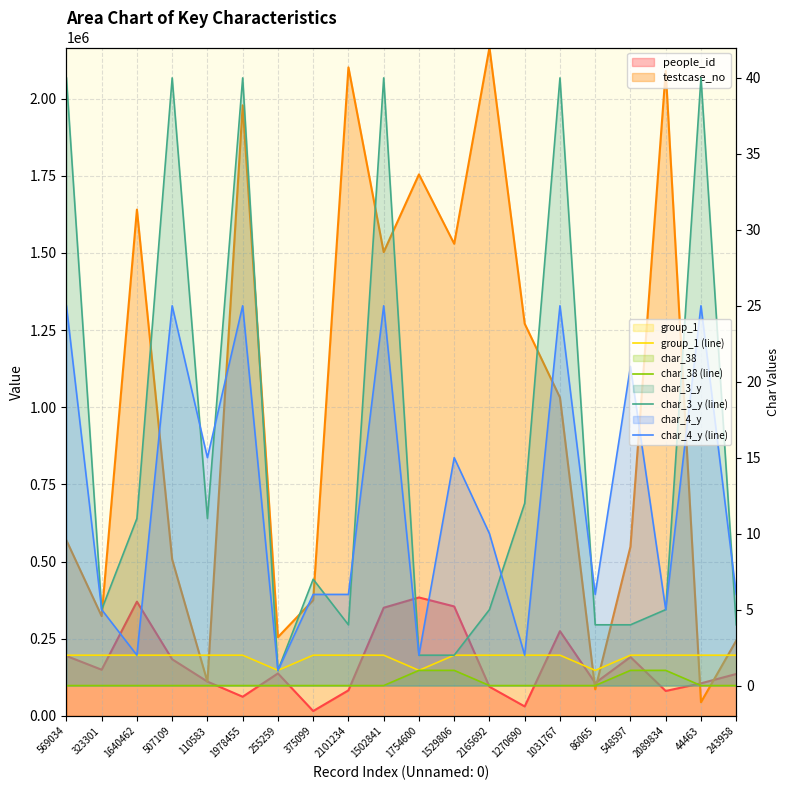

Which category has the lowest value across all series?

569034